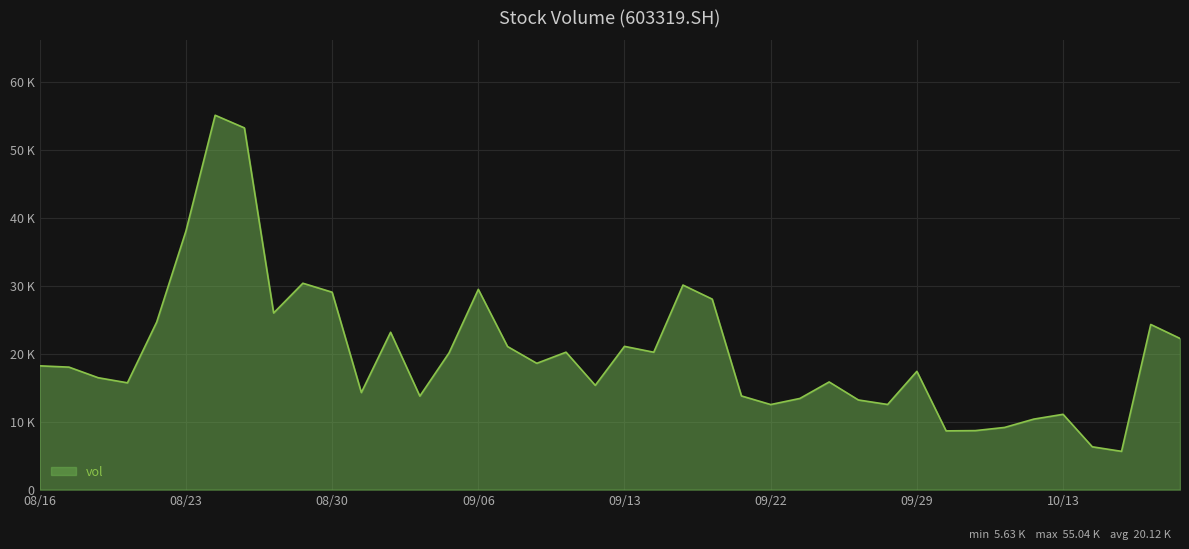

Does the chart have visible grid lines?

Yes